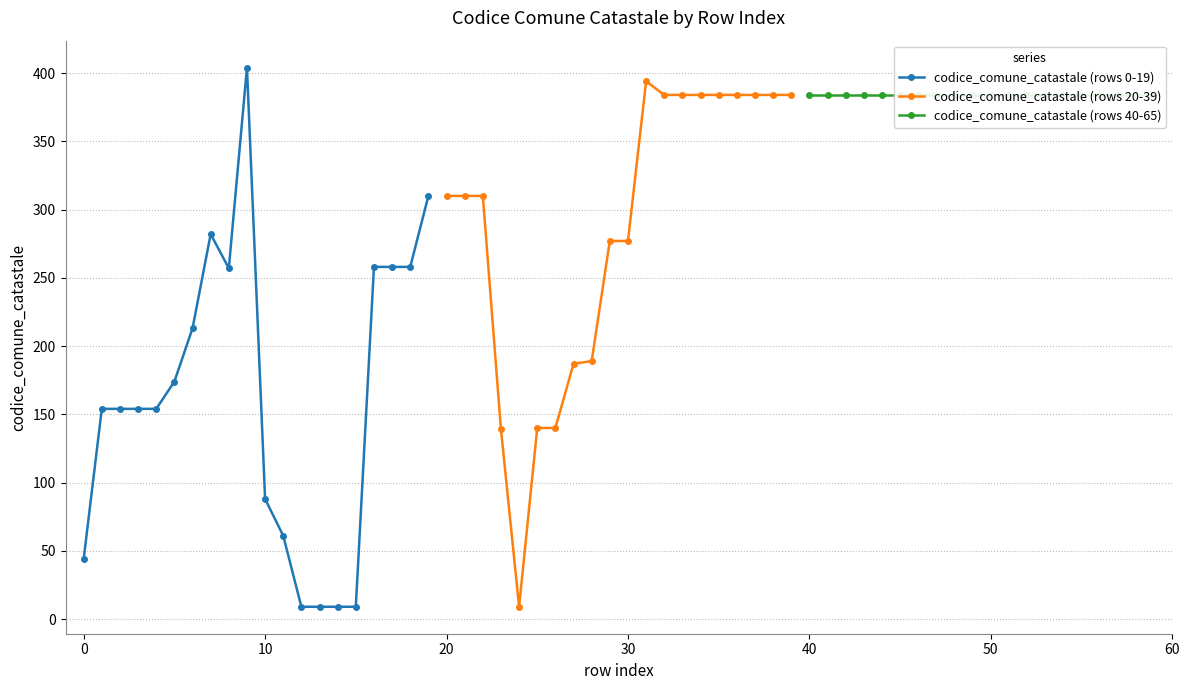

Which series has the largest range (max minus min)?

codice_comune_catastale (rows 0-19)